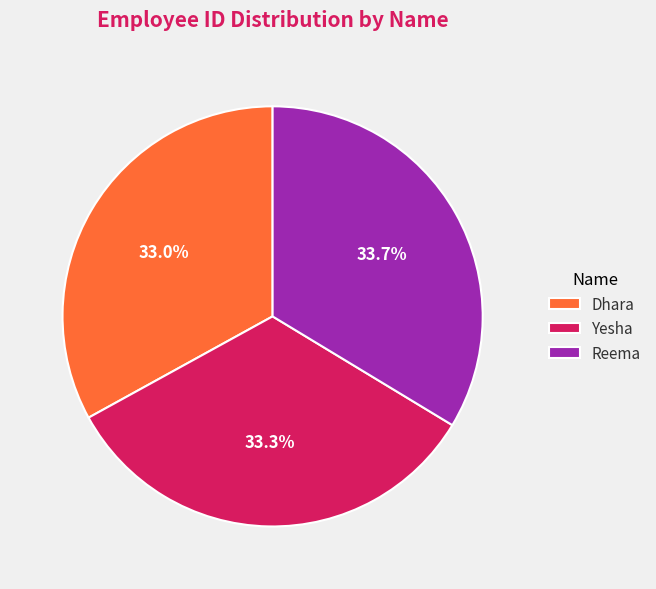

Is Reema the majority of the pie?

No